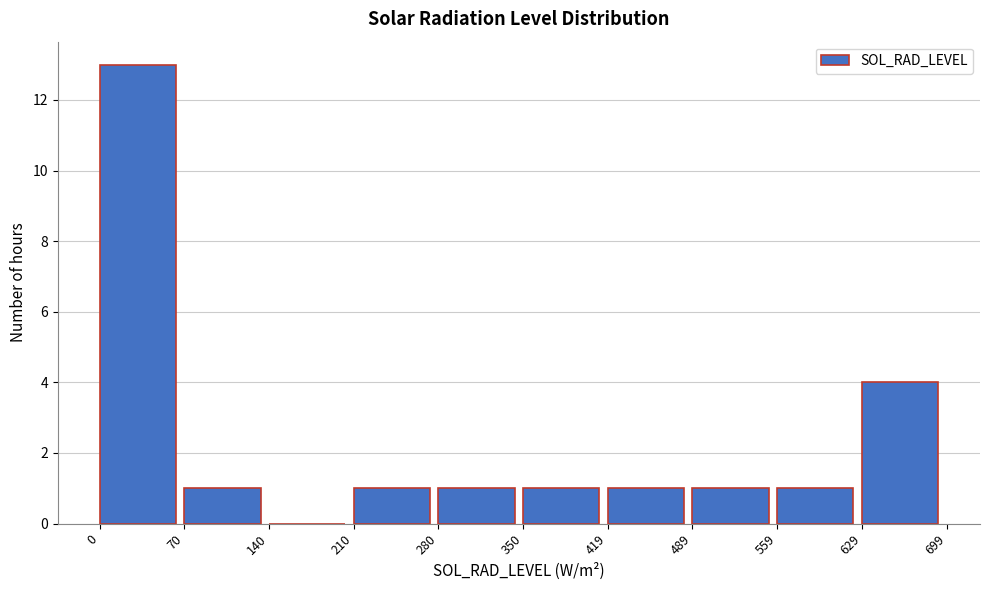

Reading left to right, list every bar in this chart as the range it spans on the x-axis followed by its height. The values are not printed on the chart, so give them approximately, as read against the axis.

0 to 70: 13
70 to 140: 1
140 to 210: 0
210 to 280: 1
280 to 350: 1
350 to 419: 1
419 to 489: 1
489 to 559: 1
559 to 629: 1
629 to 699: 4